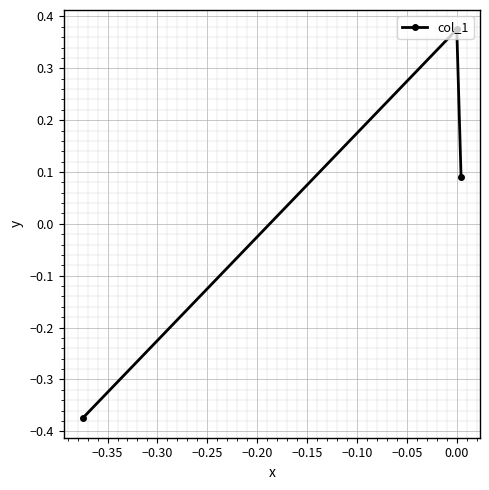

How many negative values are there?

1